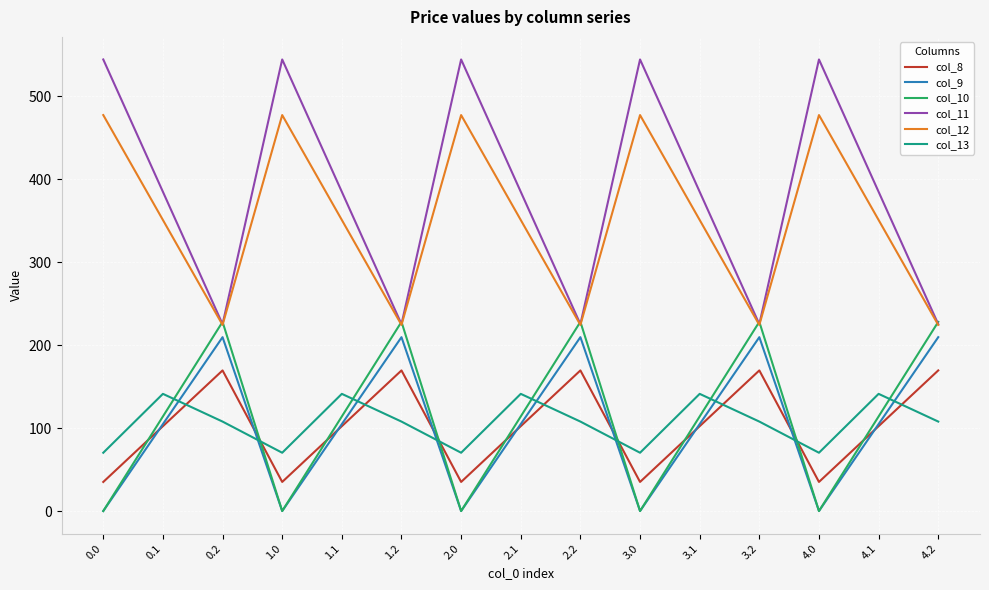

The value of col_12 at 4.1 is 350.8. True or false?

True